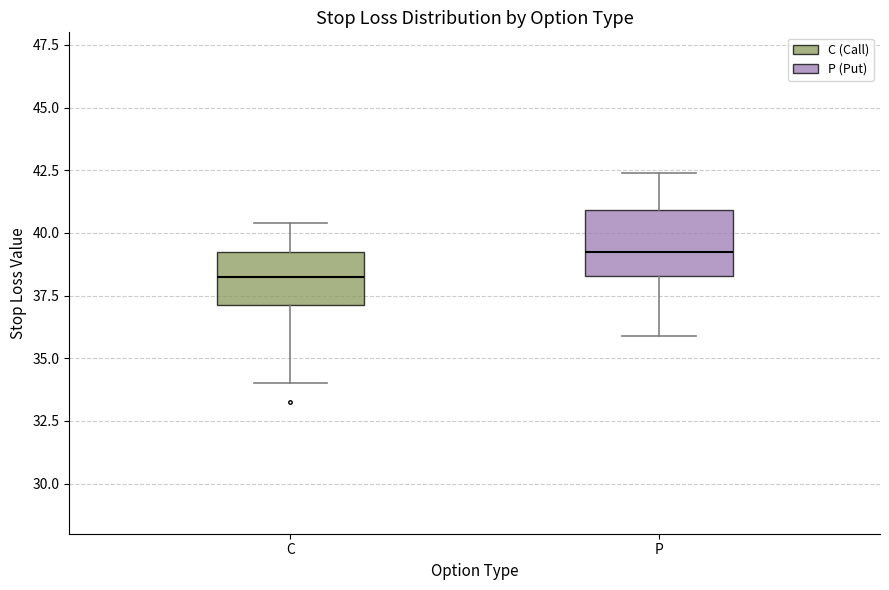

Which box has the lowest median line?

C